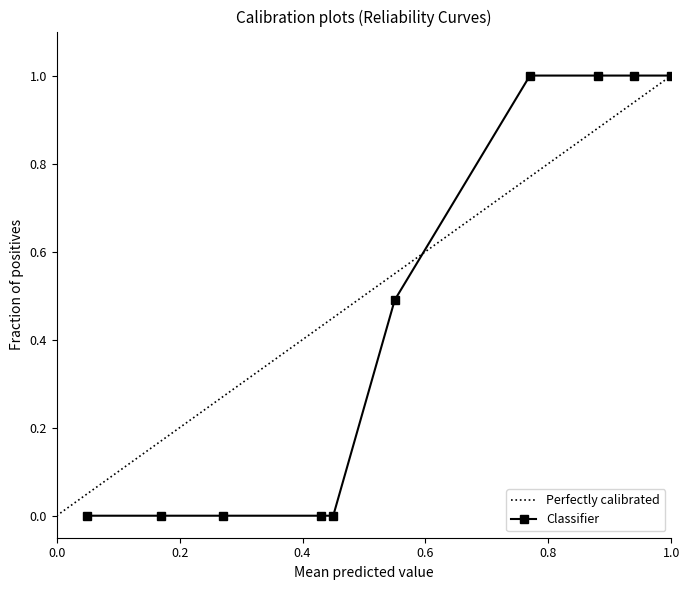

The value of Perfectly calibrated at 0.0 is -0.6. True or false?

False